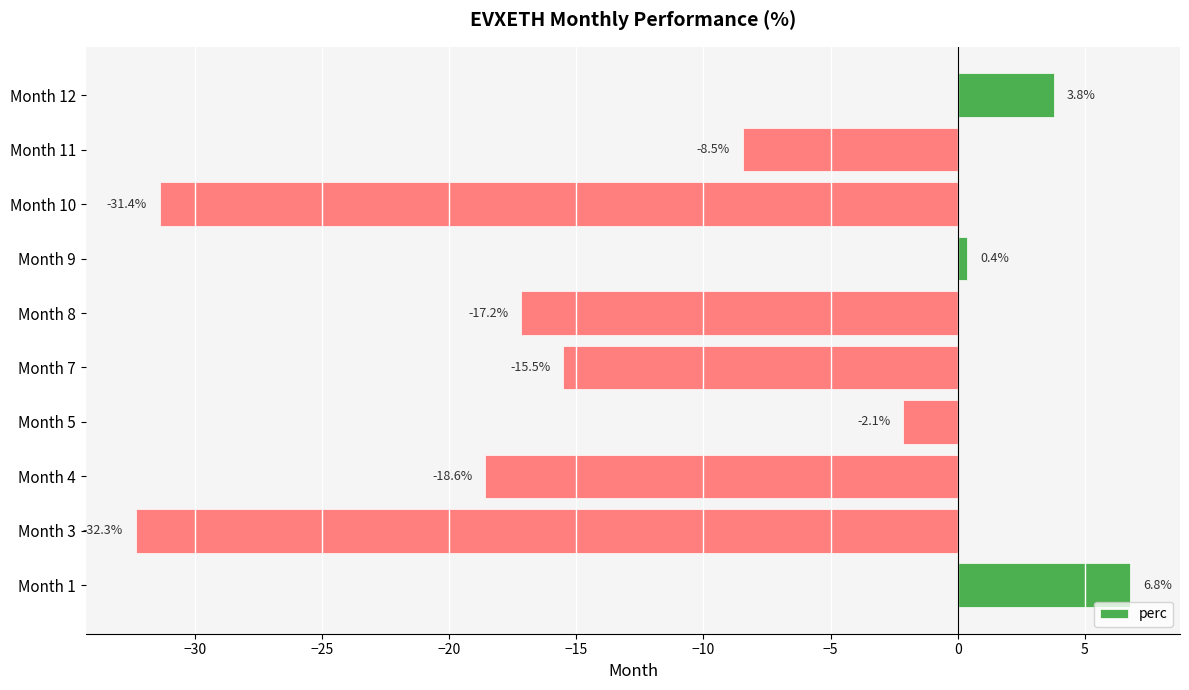

Which category has the lowest value across all series?

Month 3